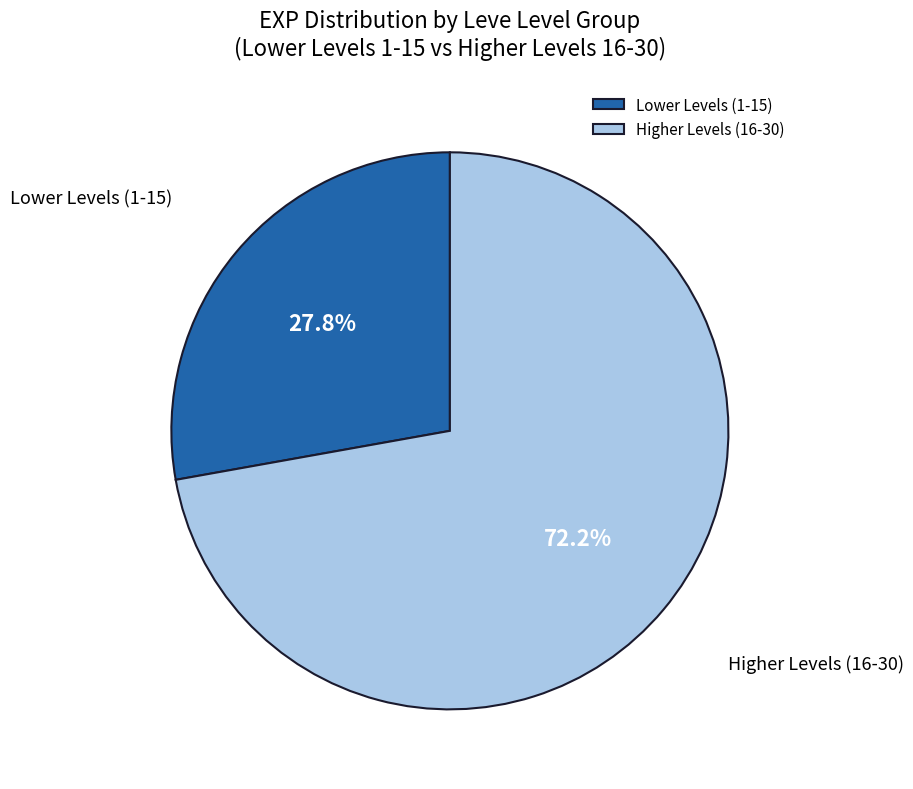

Approximately how many times larger is the value at Lower Levels (1-15) compared to Higher Levels (16-30)?

0.4